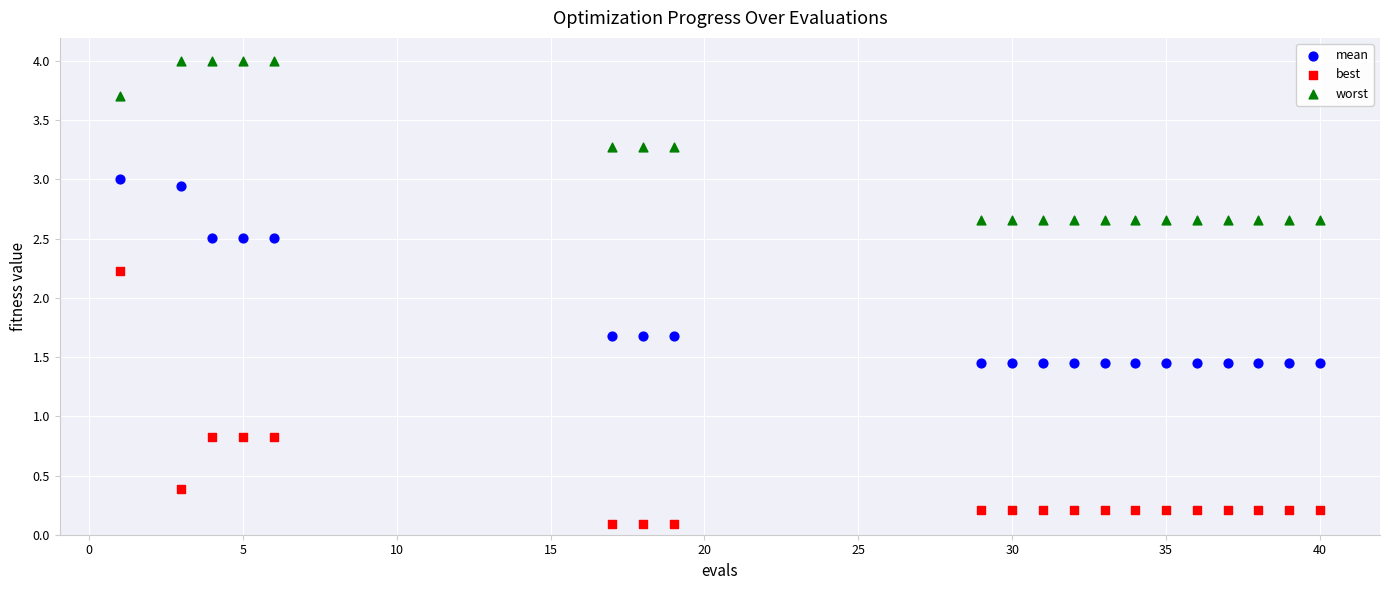

In the mean series, what Y value is closest to 2?

1.7